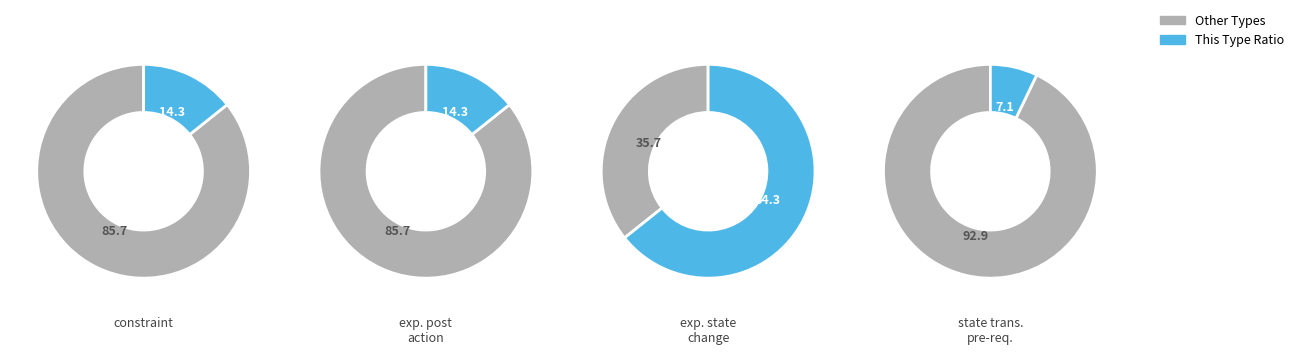

To the nearest percent, what is the difference between the largest and smallest slice percentages?

57%